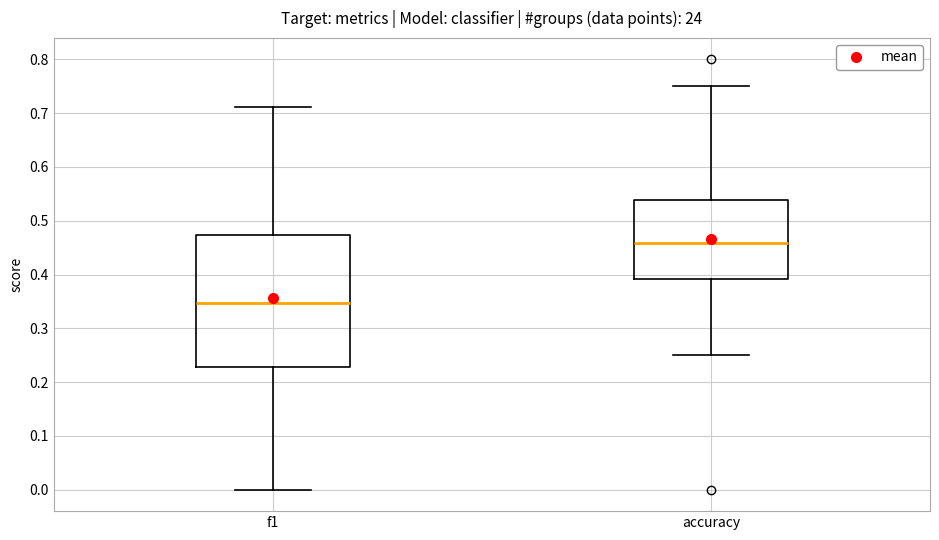

Comparing the boxes themselves (not the whiskers), which one is the tallest?

f1